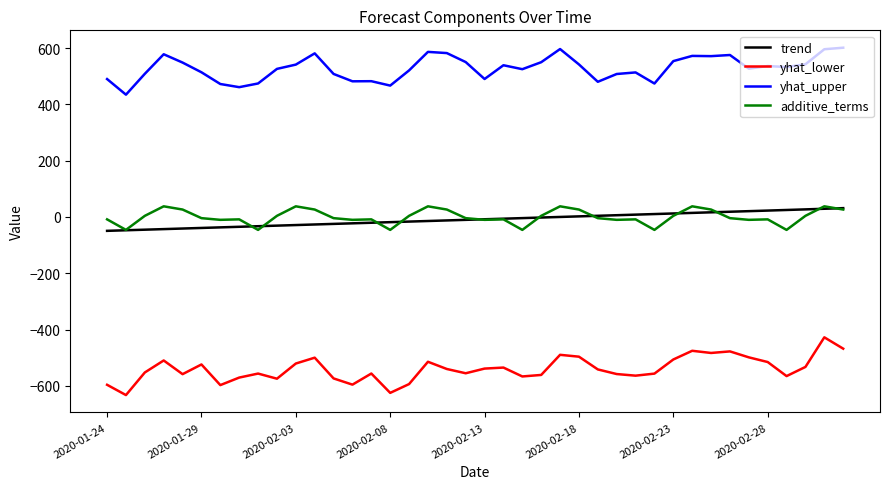

What is the smallest value displayed?

-632.4